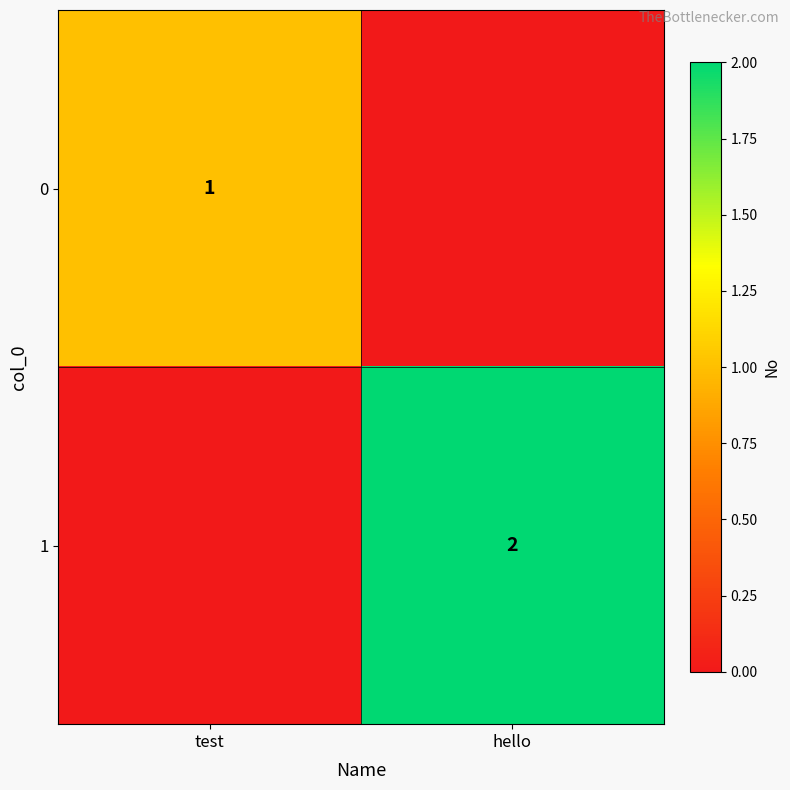

True or false: 0 has a value of 2 at test.

False